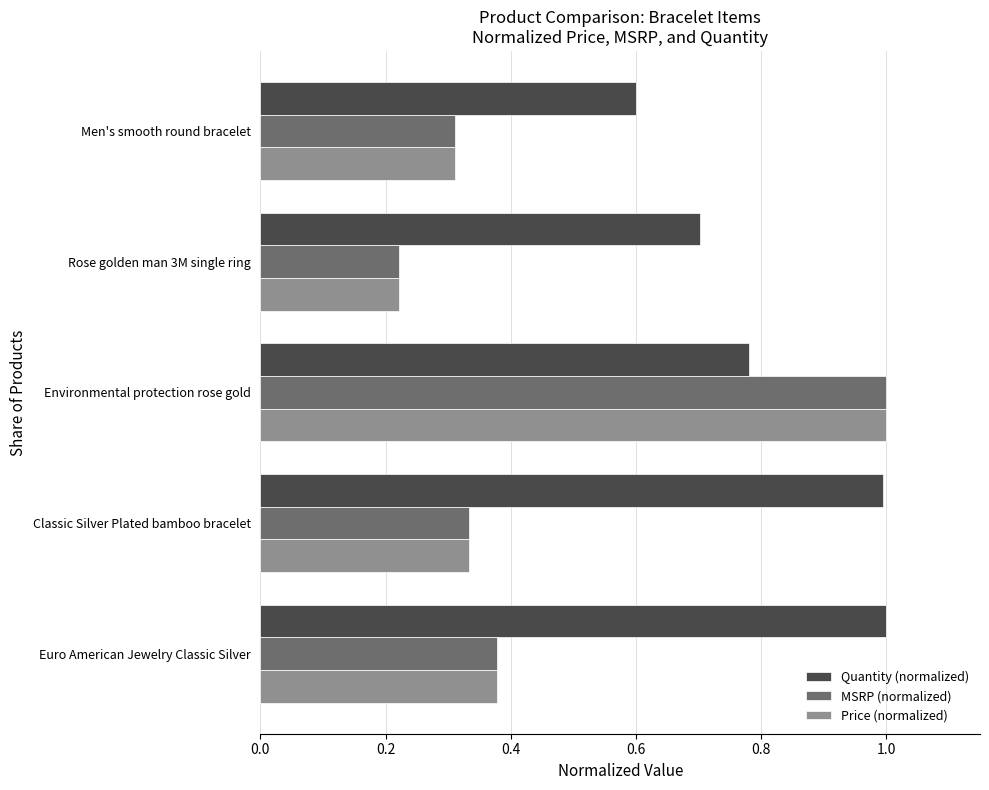

Which series has the largest total across all categories?

Quantity (normalized)